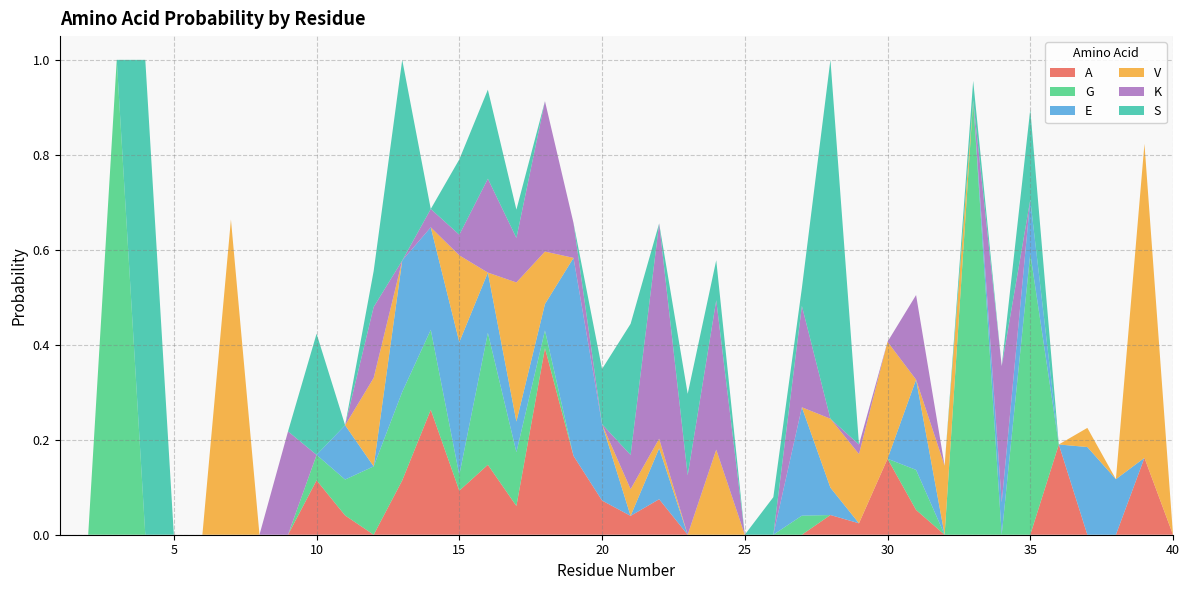

Reading left to right, transcribe all the data shown in this chart.

A: 1=0.0	2=0.0	3=0.0	4=0.0	5=0.0	6=0.0	7=0.0	8=0.0	9=0.0	10=0.1	11=0.0	12=0.0	13=0.1	14=0.3	15=0.1	16=0.1	17=0.1	18=0.4	19=0.2	20=0.1	21=0.0	22=0.1	23=0.0	24=0.0	25=0.0	26=0.0	27=0.0	28=0.0	29=0.0	30=0.2	31=0.1	32=0.0	33=0.0	34=0.0	35=0.0	36=0.2	37=0.0	38=0.0	39=0.2	40=0.0
G: 1=0.0	2=0.0	3=1.0	4=0.0	5=0.0	6=0.0	7=0.0	8=0.0	9=0.0	10=0.1	11=0.1	12=0.1	13=0.2	14=0.2	15=0.0	16=0.3	17=0.1	18=0.0	19=0.0	20=0.0	21=0.0	22=0.0	23=0.0	24=0.0	25=0.0	26=0.0	27=0.0	28=0.0	29=0.0	30=0.0	31=0.1	32=0.0	33=0.9	34=0.0	35=0.6	36=0.0	37=0.0	38=0.0	39=0.0	40=0.0
E: 1=0.0	2=0.0	3=0.0	4=0.0	5=0.0	6=0.0	7=0.0	8=0.0	9=0.0	10=0.0	11=0.1	12=0.0	13=0.3	14=0.2	15=0.3	16=0.1	17=0.1	18=0.1	19=0.4	20=0.2	21=0.0	22=0.1	23=0.0	24=0.0	25=0.0	26=0.0	27=0.2	28=0.1	29=0.0	30=0.0	31=0.2	32=0.0	33=0.0	34=0.1	35=0.1	36=0.0	37=0.2	38=0.1	39=0.0	40=0.0
V: 1=0.0	2=0.0	3=0.0	4=0.0	5=0.0	6=0.0	7=0.7	8=0.0	9=0.0	10=0.0	11=0.0	12=0.2	13=0.0	14=0.0	15=0.2	16=0.0	17=0.3	18=0.1	19=0.0	20=0.0	21=0.1	22=0.0	23=0.0	24=0.2	25=0.0	26=0.0	27=0.0	28=0.1	29=0.1	30=0.2	31=0.0	32=0.1	33=0.0	34=0.0	35=0.0	36=0.0	37=0.0	38=0.0	39=0.7	40=0.0
K: 1=0.0	2=0.0	3=0.0	4=0.0	5=0.0	6=0.0	7=0.0	8=0.0	9=0.2	10=0.0	11=0.0	12=0.1	13=0.0	14=0.0	15=0.0	16=0.2	17=0.1	18=0.3	19=0.1	20=0.0	21=0.1	22=0.5	23=0.1	24=0.3	25=0.0	26=0.0	27=0.2	28=0.0	29=0.0	30=0.0	31=0.2	32=0.0	33=0.0	34=0.3	35=0.0	36=0.0	37=0.0	38=0.0	39=0.0	40=0.0
S: 1=0.0	2=0.0	3=0.0	4=1.0	5=0.0	6=0.0	7=0.0	8=0.0	9=0.0	10=0.3	11=0.0	12=0.1	13=0.4	14=0.0	15=0.2	16=0.2	17=0.1	18=0.0	19=0.0	20=0.1	21=0.3	22=0.0	23=0.2	24=0.1	25=0.0	26=0.1	27=0.0	28=0.8	29=0.0	30=0.0	31=0.0	32=0.0	33=0.0	34=0.0	35=0.2	36=0.0	37=0.0	38=0.0	39=0.0	40=0.0